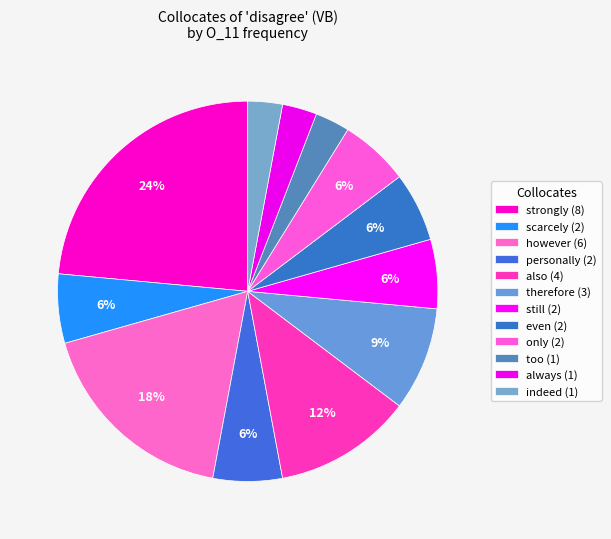

Does any single category account for the majority?

No